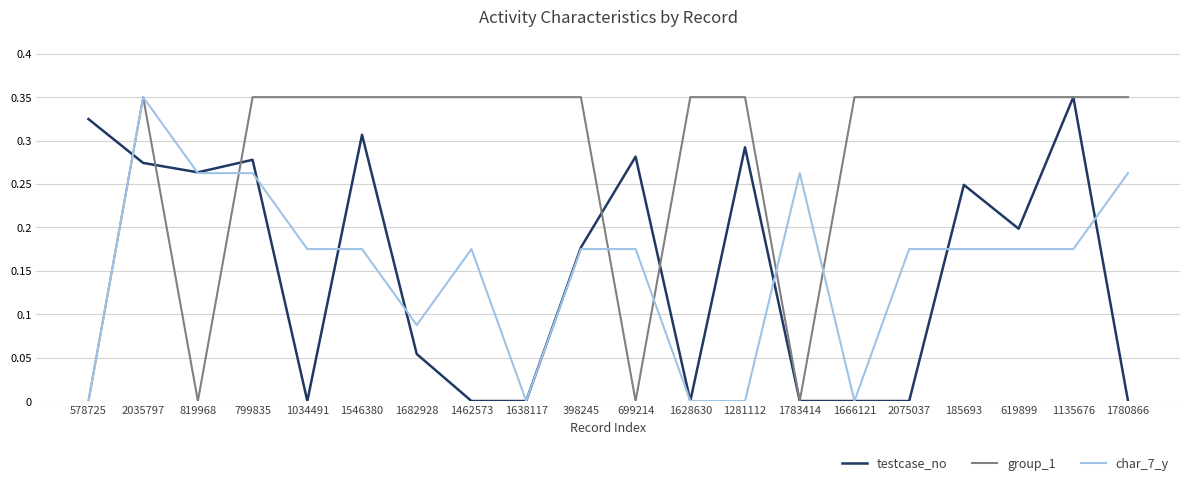

Does the chart have visible grid lines?

Yes